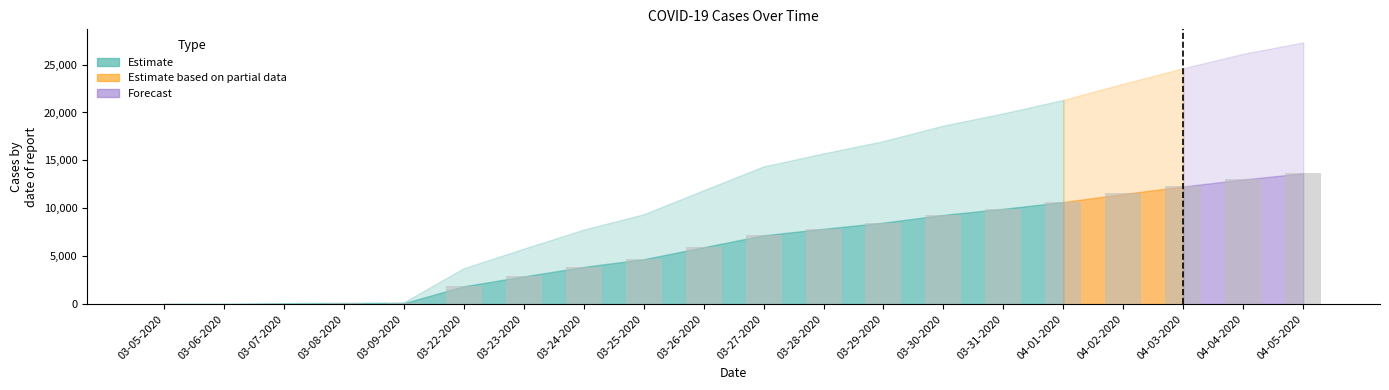

At which label is the value closest to 6870?

03-27-2020